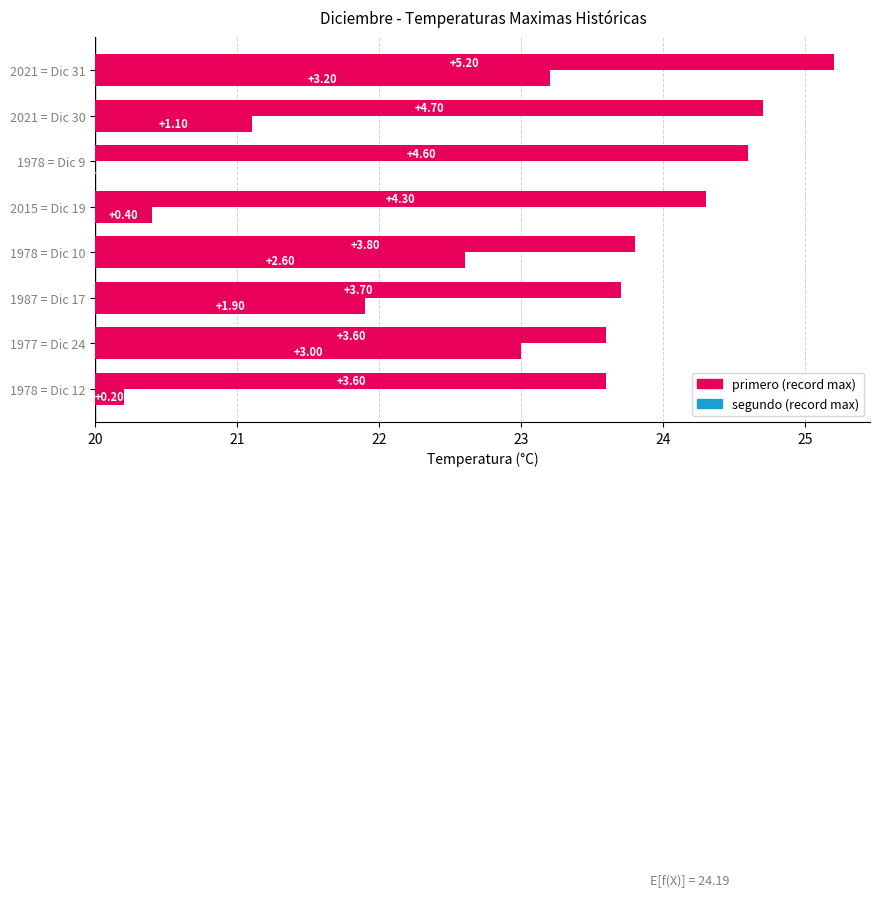

Rank the series at 1978 = Dic 9 from highest to lowest value.

primero, segundo